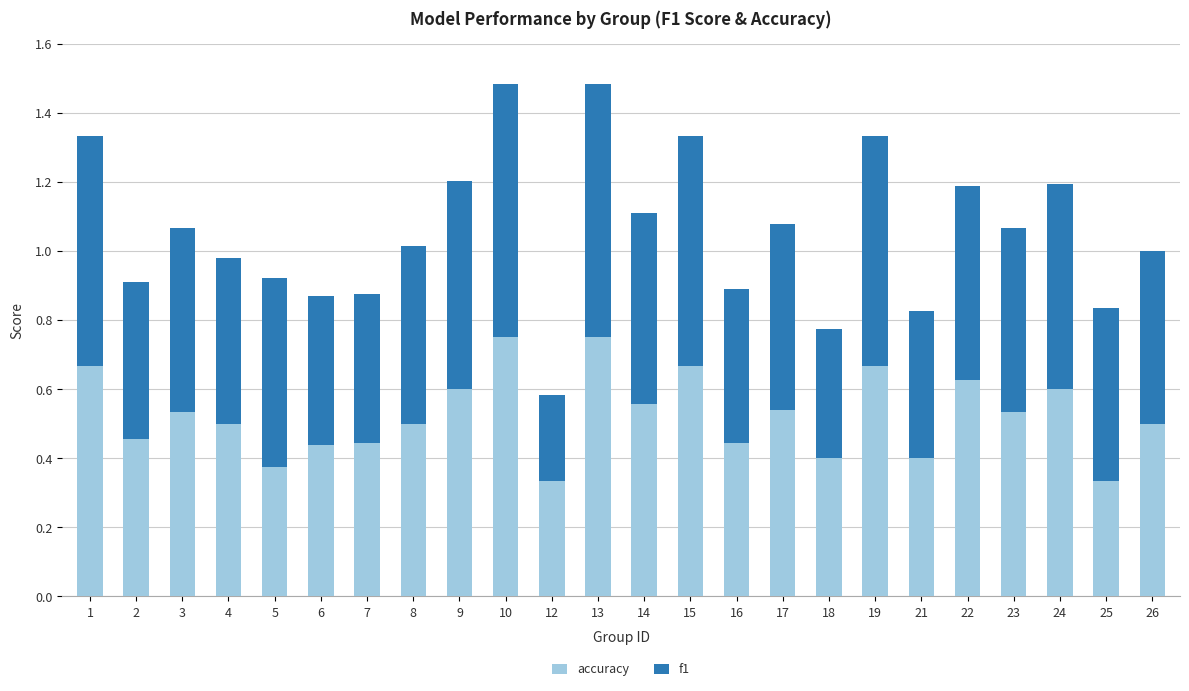

What is the total value across all series at 9?

1.2